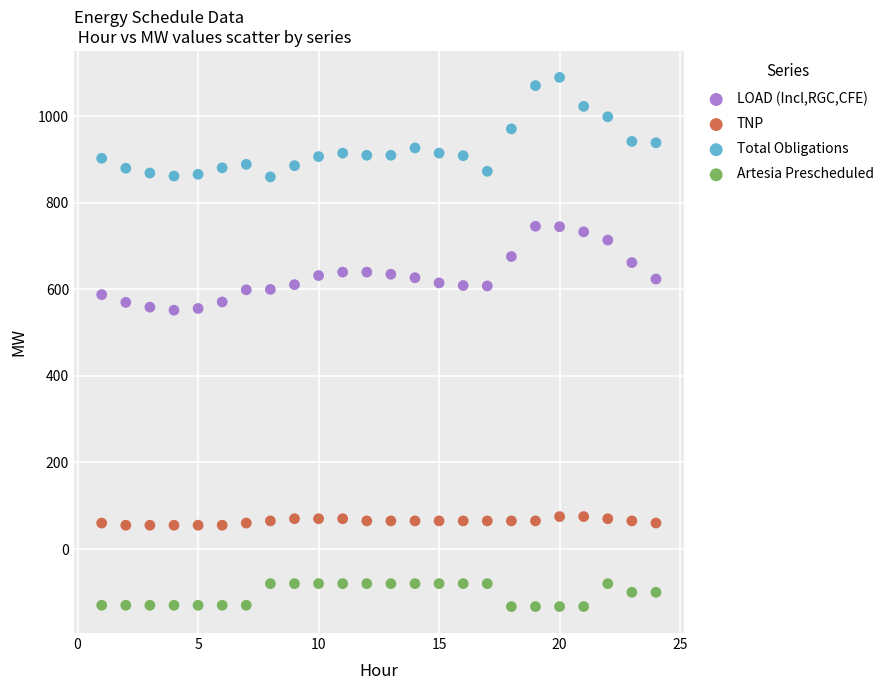

Which series reaches the minimum Y coordinate?

Artesia Prescheduled